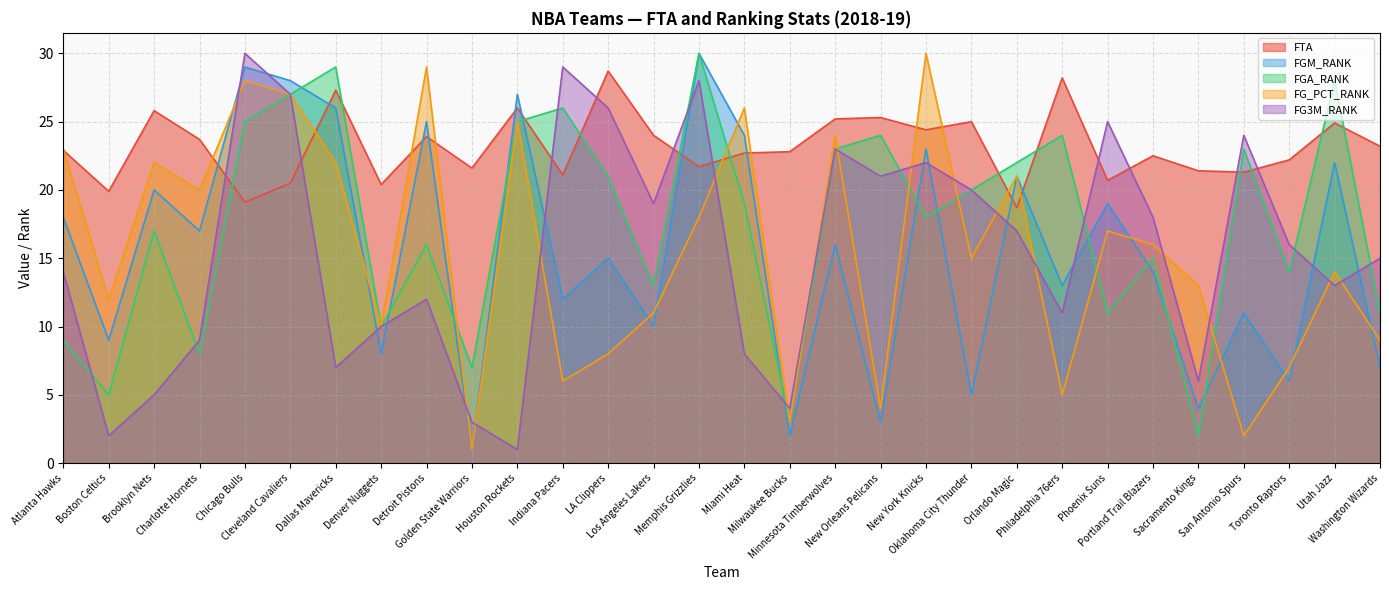

Reading left to right, list all the values displayed in this chart.

FTA: Atlanta Hawks=22.9	Boston Celtics=19.9	Brooklyn Nets=25.8	Charlotte Hornets=23.7	Chicago Bulls=19.1	Cleveland Cavaliers=20.5	Dallas Mavericks=27.3	Denver Nuggets=20.4	Detroit Pistons=23.9	Golden State Warriors=21.6	Houston Rockets=26.0	Indiana Pacers=21.1	LA Clippers=28.7	Los Angeles Lakers=24.0	Memphis Grizzlies=21.7	Miami Heat=22.7	Milwaukee Bucks=22.8	Minnesota Timberwolves=25.2	New Orleans Pelicans=25.3	New York Knicks=24.4	Oklahoma City Thunder=25.0	Orlando Magic=18.7	Philadelphia 76ers=28.2	Phoenix Suns=20.7	Portland Trail Blazers=22.5	Sacramento Kings=21.4	San Antonio Spurs=21.3	Toronto Raptors=22.2	Utah Jazz=24.9	Washington Wizards=23.2
FGM_RANK: Atlanta Hawks=18.0	Boston Celtics=9.0	Brooklyn Nets=20.0	Charlotte Hornets=17.0	Chicago Bulls=29.0	Cleveland Cavaliers=28.0	Dallas Mavericks=26.0	Denver Nuggets=8.0	Detroit Pistons=25.0	Golden State Warriors=1.0	Houston Rockets=27.0	Indiana Pacers=12.0	LA Clippers=15.0	Los Angeles Lakers=10.0	Memphis Grizzlies=30.0	Miami Heat=24.0	Milwaukee Bucks=2.0	Minnesota Timberwolves=16.0	New Orleans Pelicans=3.0	New York Knicks=23.0	Oklahoma City Thunder=5.0	Orlando Magic=21.0	Philadelphia 76ers=13.0	Phoenix Suns=19.0	Portland Trail Blazers=14.0	Sacramento Kings=4.0	San Antonio Spurs=11.0	Toronto Raptors=6.0	Utah Jazz=22.0	Washington Wizards=7.0
FGA_RANK: Atlanta Hawks=9.0	Boston Celtics=5.0	Brooklyn Nets=17.0	Charlotte Hornets=8.0	Chicago Bulls=25.0	Cleveland Cavaliers=27.0	Dallas Mavericks=29.0	Denver Nuggets=10.0	Detroit Pistons=16.0	Golden State Warriors=7.0	Houston Rockets=25.0	Indiana Pacers=26.0	LA Clippers=21.0	Los Angeles Lakers=13.0	Memphis Grizzlies=30.0	Miami Heat=19.0	Milwaukee Bucks=3.0	Minnesota Timberwolves=23.0	New Orleans Pelicans=24.0	New York Knicks=18.0	Oklahoma City Thunder=20.0	Orlando Magic=22.0	Philadelphia 76ers=24.0	Phoenix Suns=11.0	Portland Trail Blazers=15.0	Sacramento Kings=2.0	San Antonio Spurs=23.0	Toronto Raptors=14.0	Utah Jazz=28.0	Washington Wizards=11.0
FG_PCT_RANK: Atlanta Hawks=23.0	Boston Celtics=12.0	Brooklyn Nets=22.0	Charlotte Hornets=20.0	Chicago Bulls=28.0	Cleveland Cavaliers=27.0	Dallas Mavericks=22.0	Denver Nuggets=10.0	Detroit Pistons=29.0	Golden State Warriors=1.0	Houston Rockets=25.0	Indiana Pacers=6.0	LA Clippers=8.0	Los Angeles Lakers=11.0	Memphis Grizzlies=18.0	Miami Heat=26.0	Milwaukee Bucks=3.0	Minnesota Timberwolves=24.0	New Orleans Pelicans=4.0	New York Knicks=30.0	Oklahoma City Thunder=15.0	Orlando Magic=21.0	Philadelphia 76ers=5.0	Phoenix Suns=17.0	Portland Trail Blazers=16.0	Sacramento Kings=13.0	San Antonio Spurs=2.0	Toronto Raptors=7.0	Utah Jazz=14.0	Washington Wizards=9.0
FG3M_RANK: Atlanta Hawks=14.0	Boston Celtics=2.0	Brooklyn Nets=5.0	Charlotte Hornets=9.0	Chicago Bulls=30.0	Cleveland Cavaliers=27.0	Dallas Mavericks=7.0	Denver Nuggets=10.0	Detroit Pistons=12.0	Golden State Warriors=3.0	Houston Rockets=1.0	Indiana Pacers=29.0	LA Clippers=26.0	Los Angeles Lakers=19.0	Memphis Grizzlies=28.0	Miami Heat=8.0	Milwaukee Bucks=4.0	Minnesota Timberwolves=23.0	New Orleans Pelicans=21.0	New York Knicks=22.0	Oklahoma City Thunder=20.0	Orlando Magic=17.0	Philadelphia 76ers=11.0	Phoenix Suns=25.0	Portland Trail Blazers=18.0	Sacramento Kings=6.0	San Antonio Spurs=24.0	Toronto Raptors=16.0	Utah Jazz=13.0	Washington Wizards=15.0